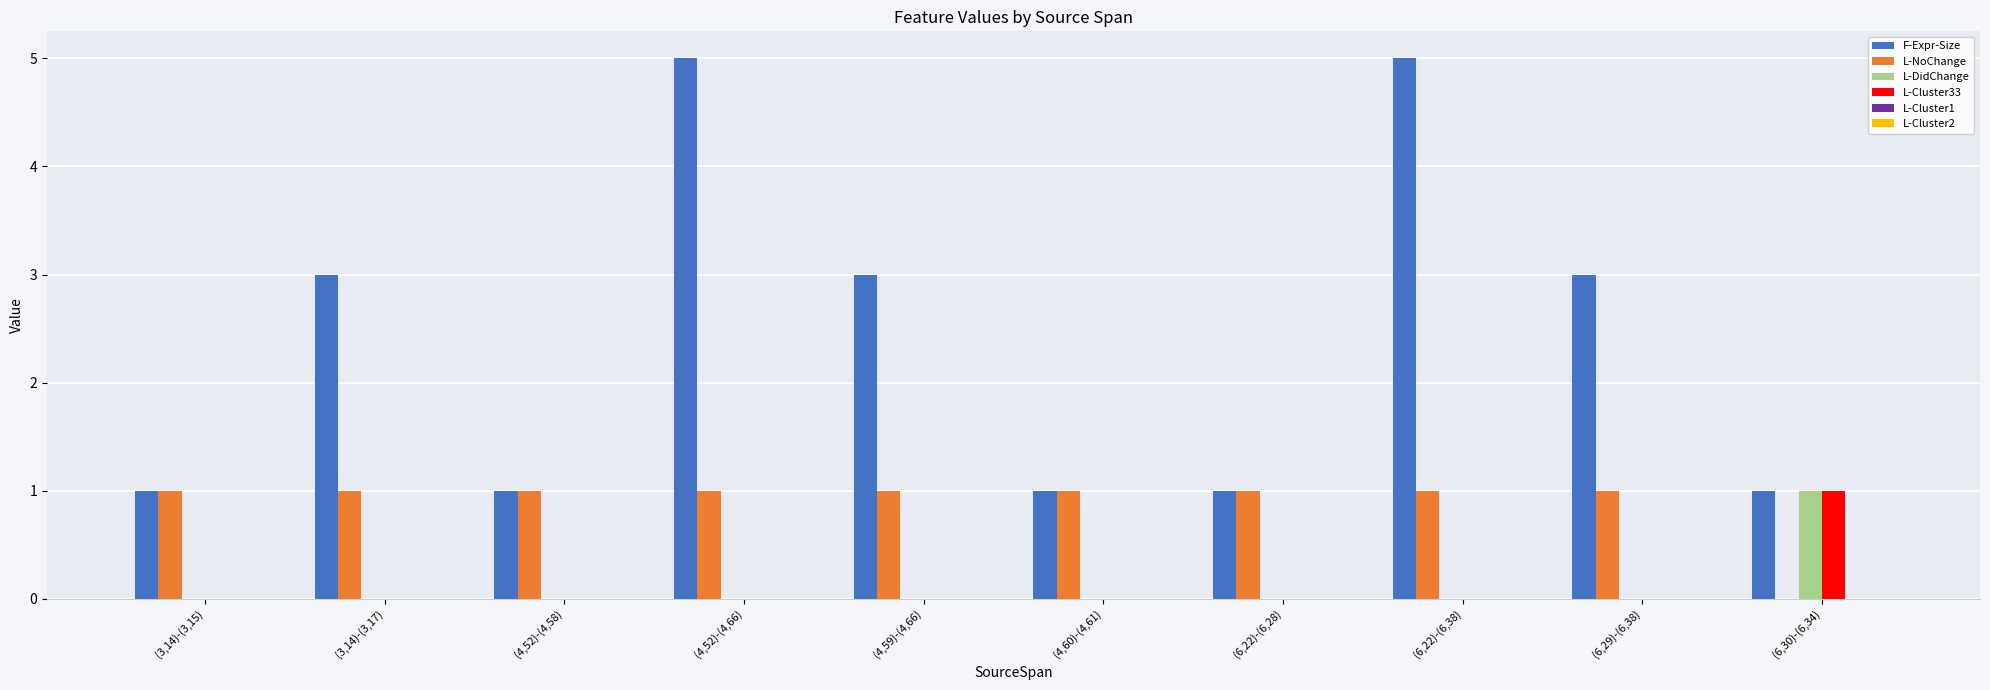

What is the maximum value shown in the chart?

5